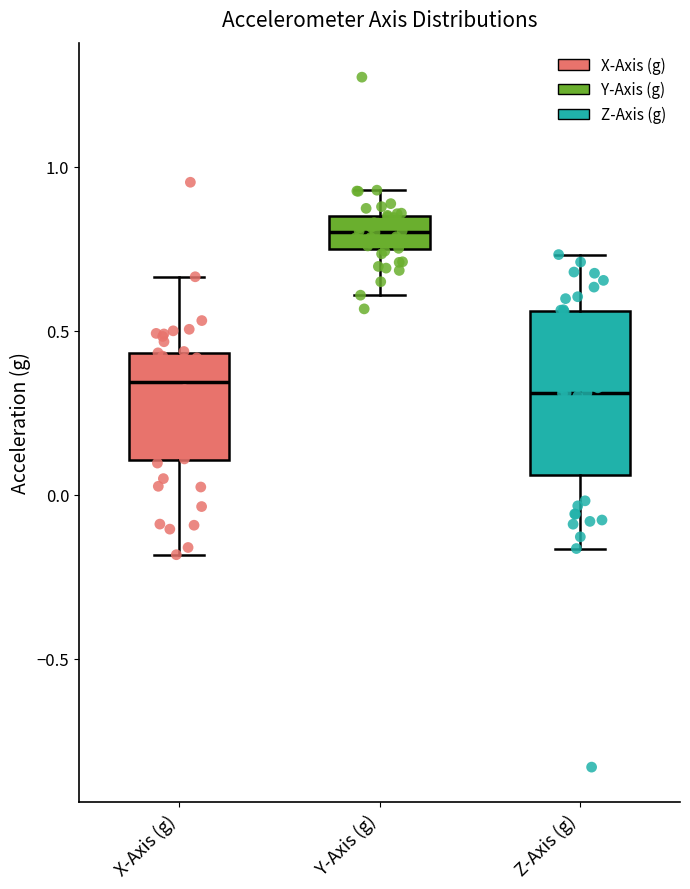

Reading left to right, read every box against the y-axis: the position of its median line, the range the box covers, and the ends of its whiskers. The values are not printed on the chart, so give them approximately, as read against the axis.

X-Axis (g): median 0.35, box 0.10 to 0.45, whiskers -0.20 to 0.65
Y-Axis (g): median 0.80, box 0.75 to 0.85, whiskers 0.60 to 0.95
Z-Axis (g): median 0.30, box 0.05 to 0.55, whiskers -0.15 to 0.75